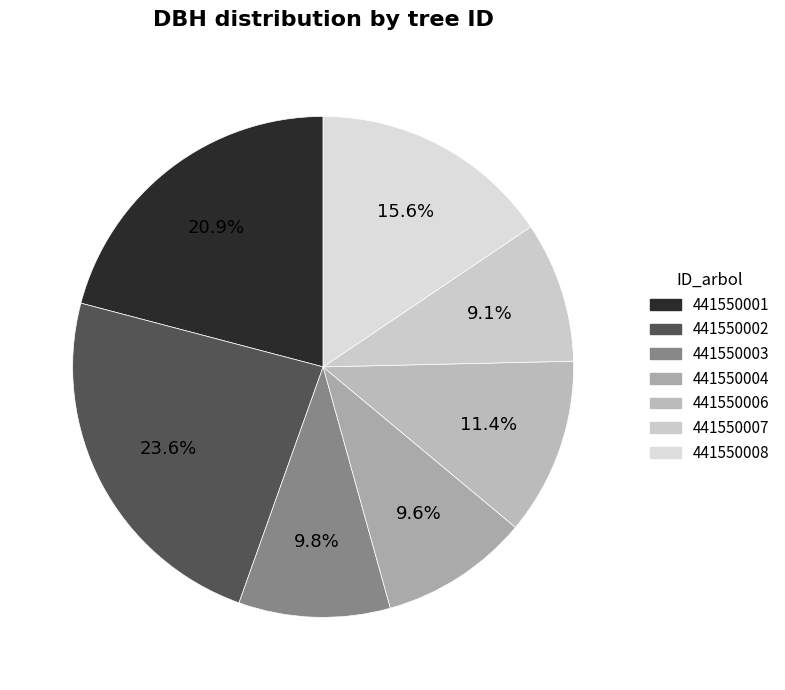

Does 441550008 account for over 50% of the chart?

No